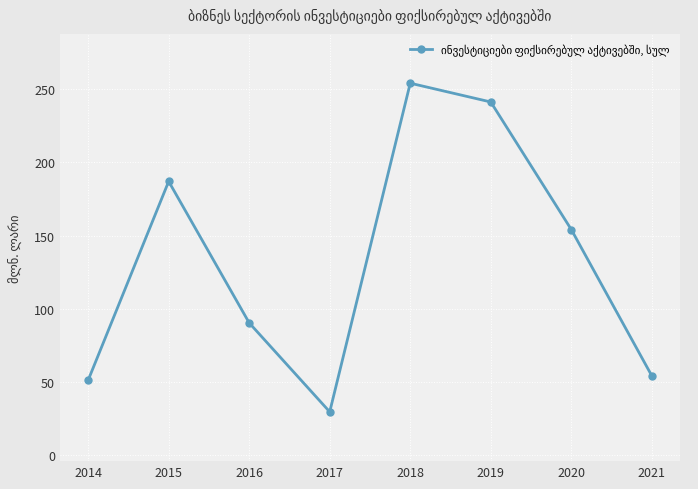

What is the change in value from 2018 to 2021?

-200.0